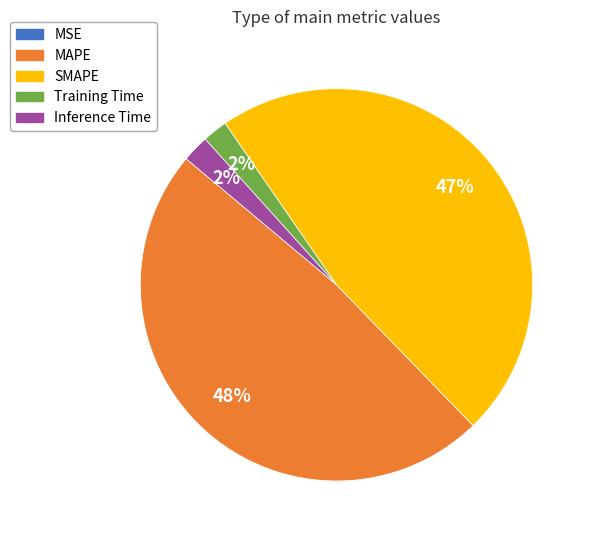

What is the largest slice in the pie chart?

MAPE